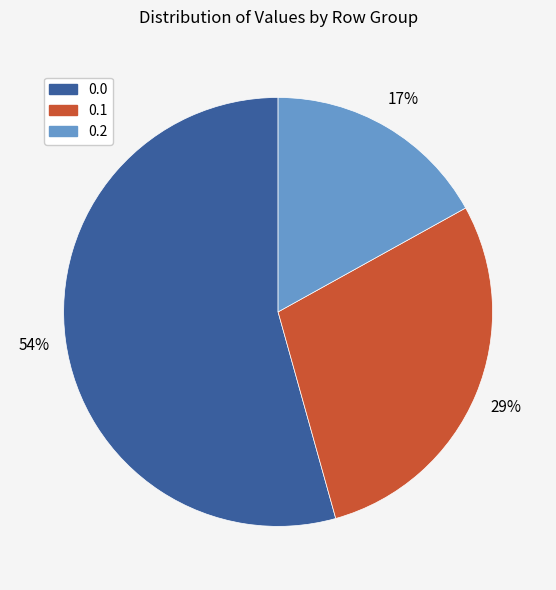

Is there any slice that represents more than half of the pie?

Yes